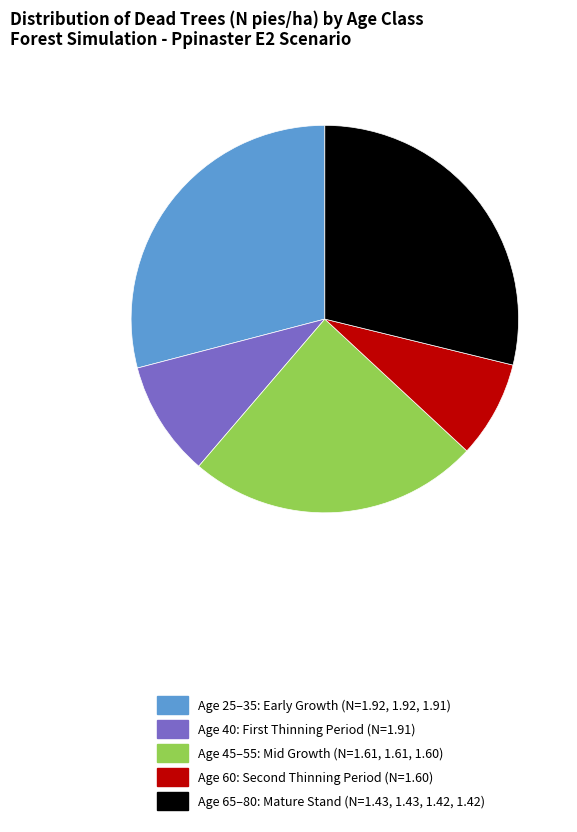

Do Age 45–55: Mid Growth (N=1.61, 1.61, 1.60) and Age 65–80: Mature Stand (N=1.43, 1.43, 1.42, 1.42) together represent more than half of the pie?

Yes